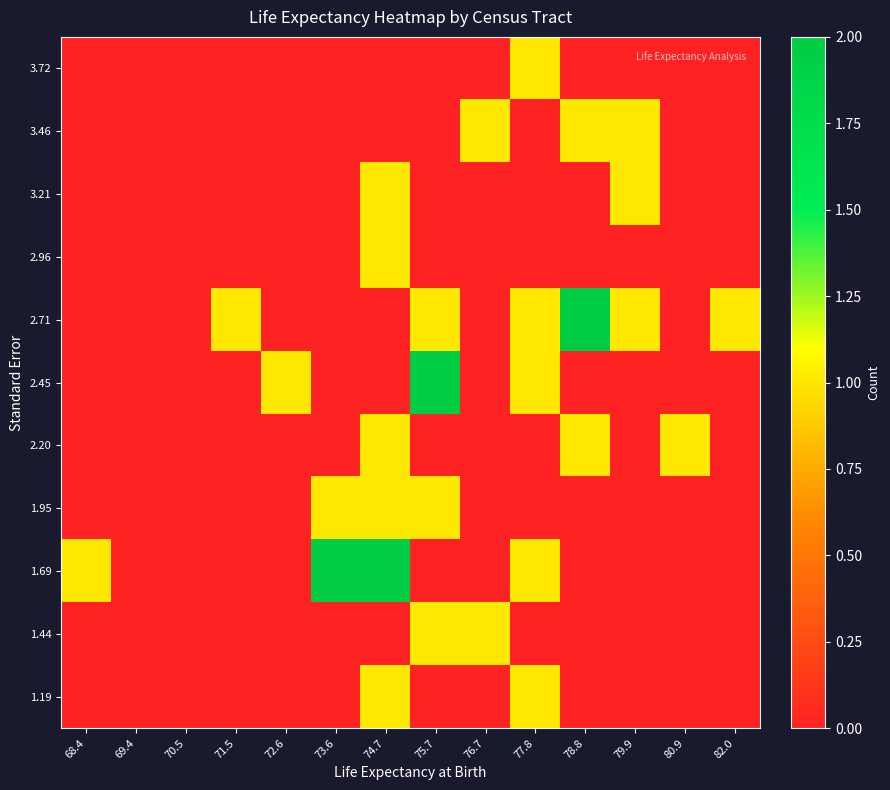

Reading left to right, list all the values displayed in this chart.

1.19: 68.4=0	69.4=0	70.5=0	71.5=0	72.6=0	73.6=0	74.7=1	75.7=0	76.7=0	77.8=1	78.8=0	79.9=0	80.9=0	82.0=0
1.44: 68.4=0	69.4=0	70.5=0	71.5=0	72.6=0	73.6=0	74.7=0	75.7=1	76.7=1	77.8=0	78.8=0	79.9=0	80.9=0	82.0=0
1.69: 68.4=1	69.4=0	70.5=0	71.5=0	72.6=0	73.6=2	74.7=2	75.7=0	76.7=0	77.8=1	78.8=0	79.9=0	80.9=0	82.0=0
1.95: 68.4=0	69.4=0	70.5=0	71.5=0	72.6=0	73.6=1	74.7=1	75.7=1	76.7=0	77.8=0	78.8=0	79.9=0	80.9=0	82.0=0
2.20: 68.4=0	69.4=0	70.5=0	71.5=0	72.6=0	73.6=0	74.7=1	75.7=0	76.7=0	77.8=0	78.8=1	79.9=0	80.9=1	82.0=0
2.45: 68.4=0	69.4=0	70.5=0	71.5=0	72.6=1	73.6=0	74.7=0	75.7=2	76.7=0	77.8=1	78.8=0	79.9=0	80.9=0	82.0=0
2.71: 68.4=0	69.4=0	70.5=0	71.5=1	72.6=0	73.6=0	74.7=0	75.7=1	76.7=0	77.8=1	78.8=2	79.9=1	80.9=0	82.0=1
2.96: 68.4=0	69.4=0	70.5=0	71.5=0	72.6=0	73.6=0	74.7=1	75.7=0	76.7=0	77.8=0	78.8=0	79.9=0	80.9=0	82.0=0
3.21: 68.4=0	69.4=0	70.5=0	71.5=0	72.6=0	73.6=0	74.7=1	75.7=0	76.7=0	77.8=0	78.8=0	79.9=1	80.9=0	82.0=0
3.46: 68.4=0	69.4=0	70.5=0	71.5=0	72.6=0	73.6=0	74.7=0	75.7=0	76.7=1	77.8=0	78.8=1	79.9=1	80.9=0	82.0=0
3.72: 68.4=0	69.4=0	70.5=0	71.5=0	72.6=0	73.6=0	74.7=0	75.7=0	76.7=0	77.8=1	78.8=0	79.9=0	80.9=0	82.0=0